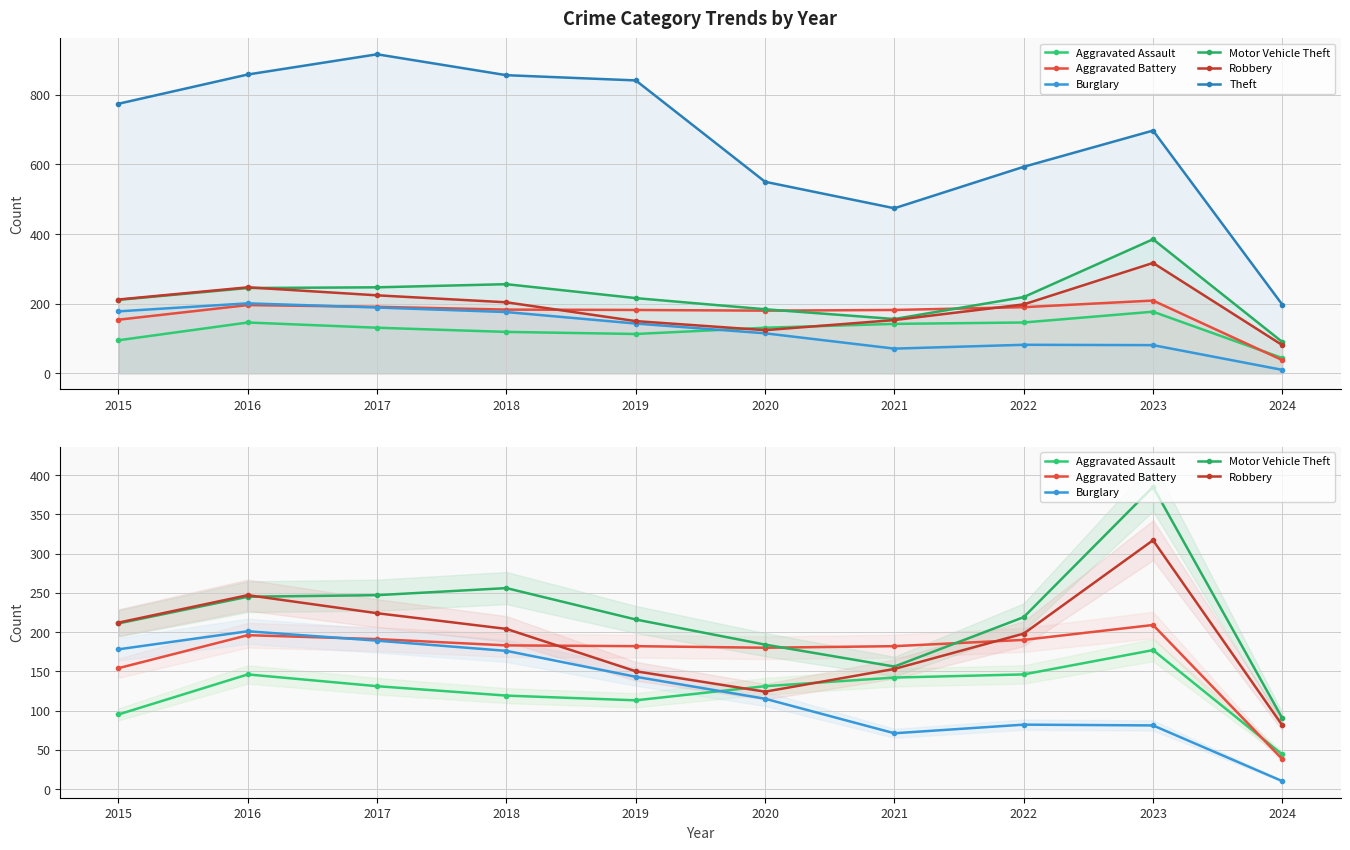

Is the value of Burglary at 2017 greater than the value of Aggravated Assault at 2020?

Yes